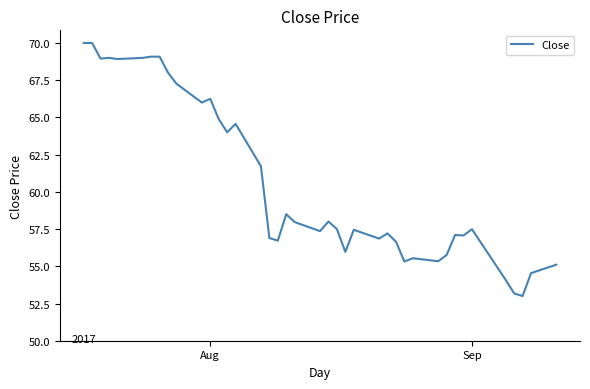

What is the greatest value displayed?

70.0